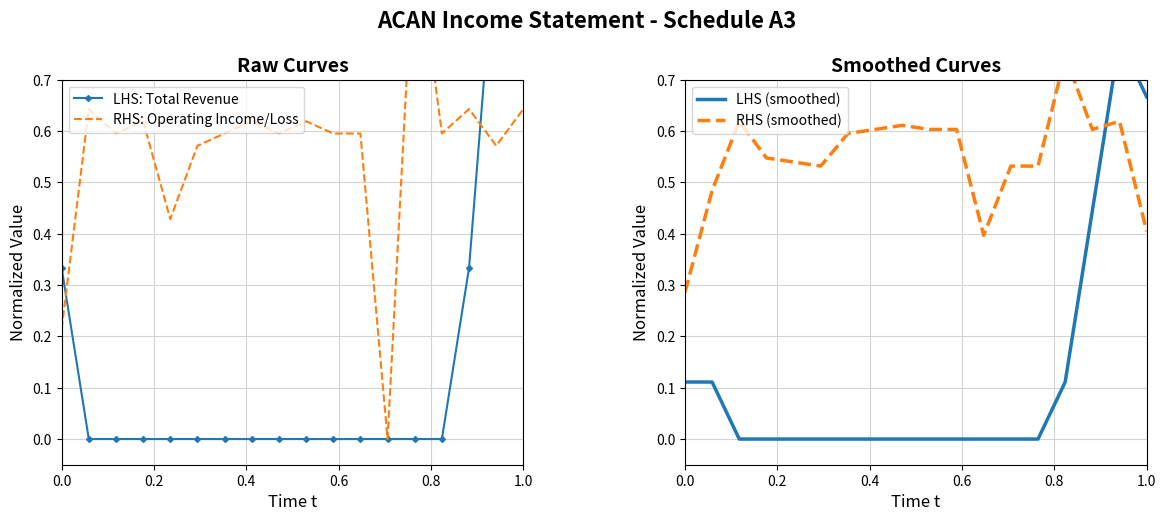

What is the highest value of the RHS: Operating Income/Loss series?

1.0